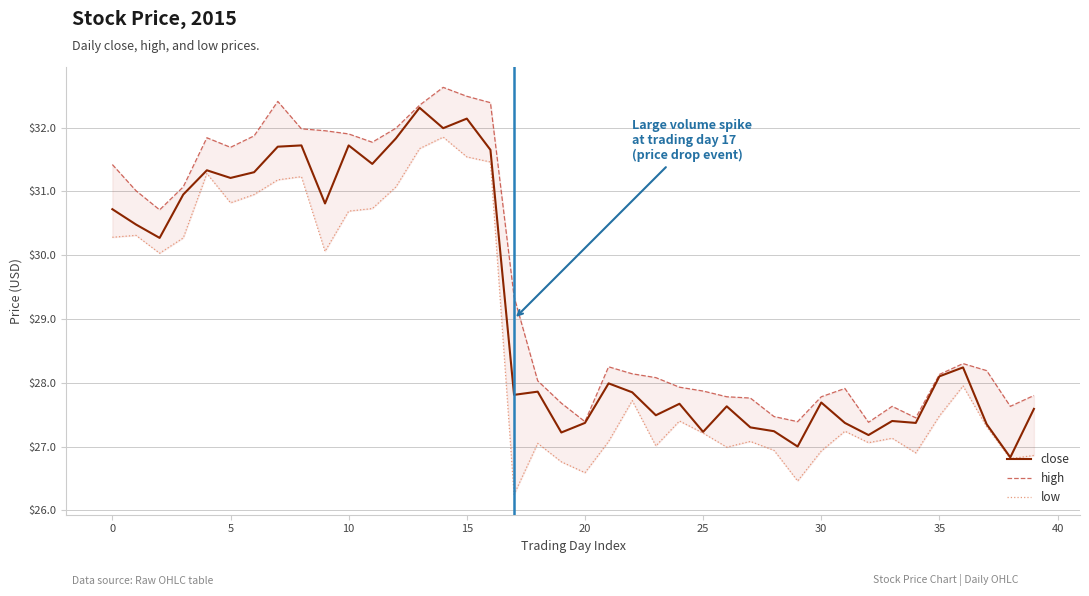

Where does the close series first go above 27?

0